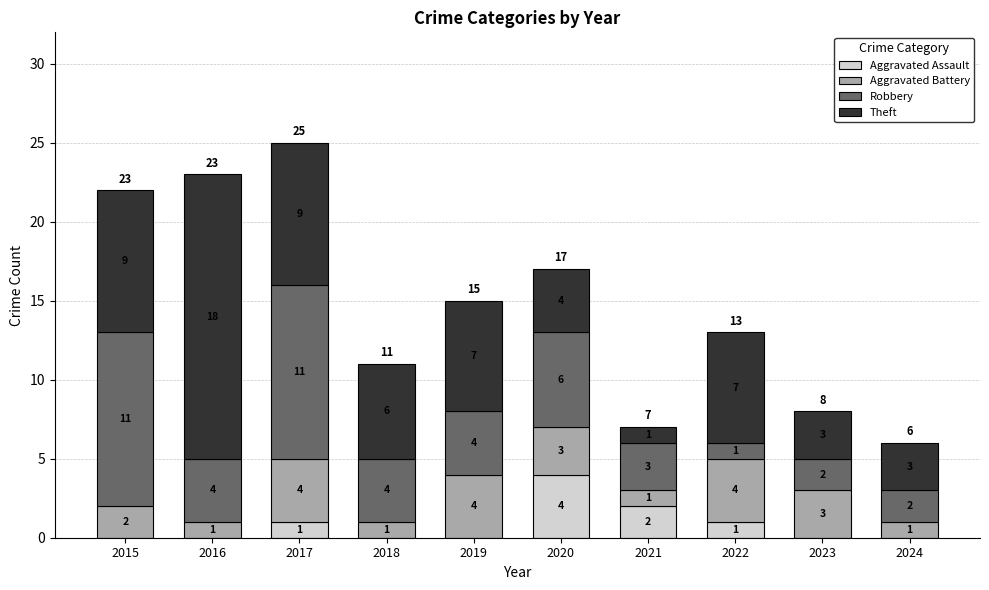

Count the Aggravated Assault values in the range 0 to 1.

8